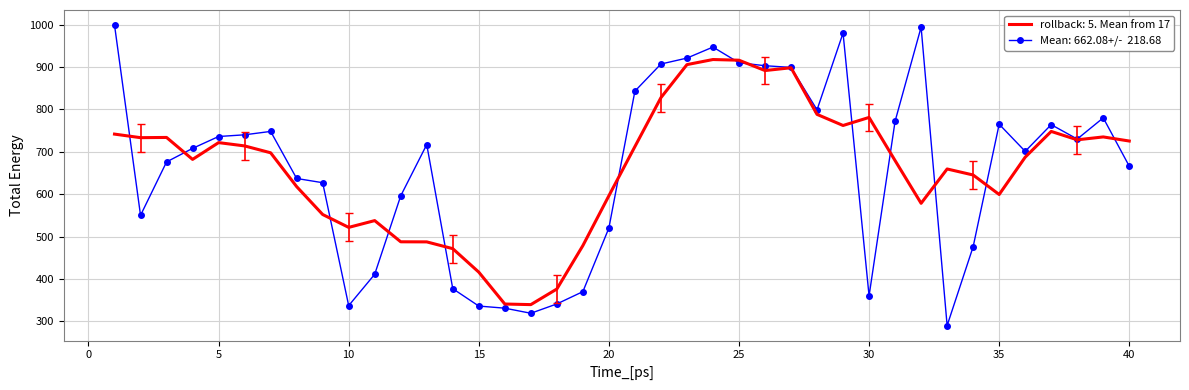

What is the greatest value displayed?

999.0